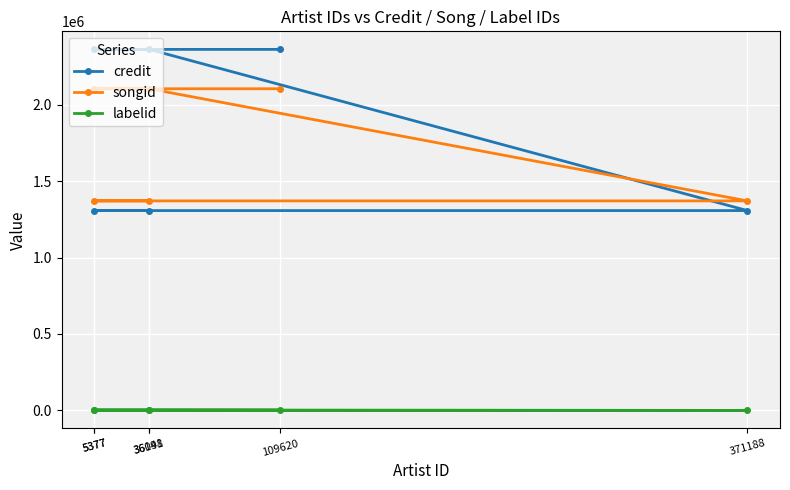

True or false: credit and labelid intersect in this chart.

False